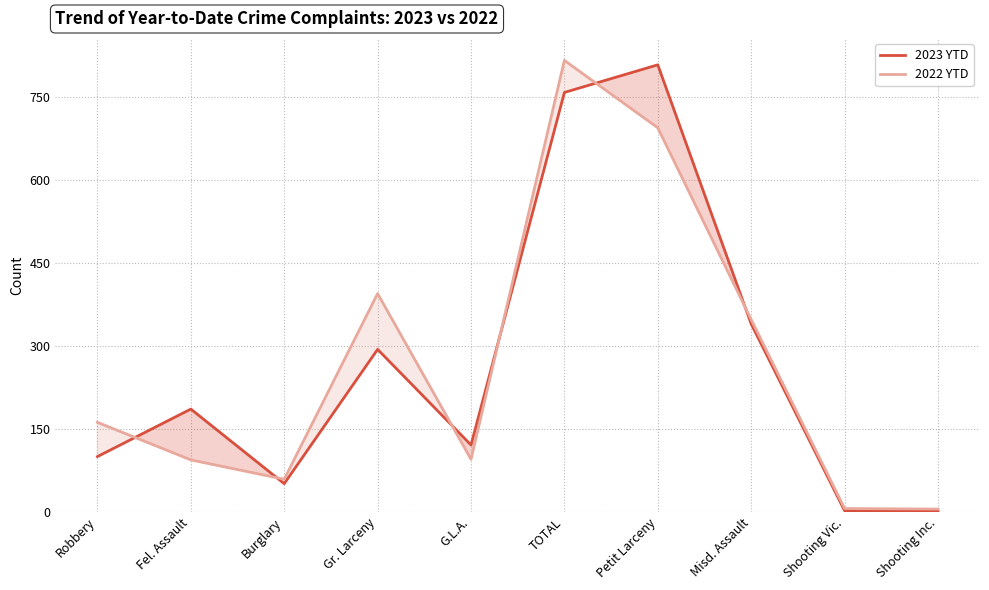

Where does the 2022 YTD series first go above 162?

Gr. Larceny